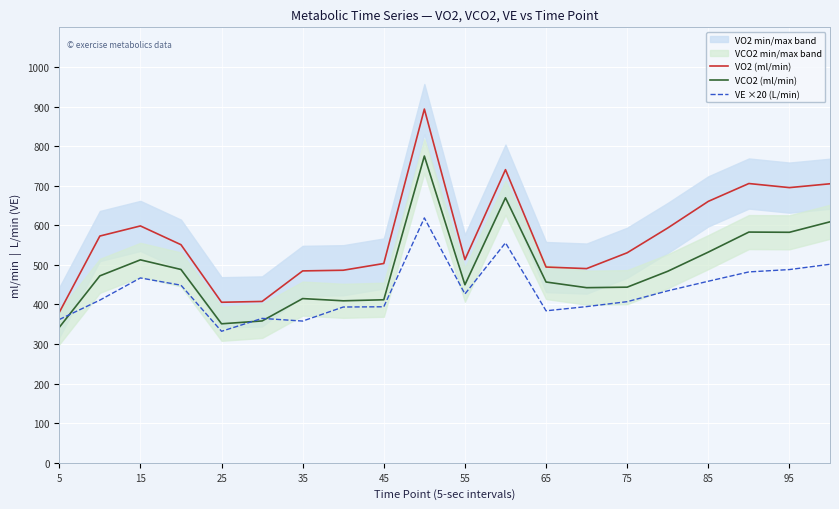

What is the minimum value for VCO2 (ml/min)?

342.1